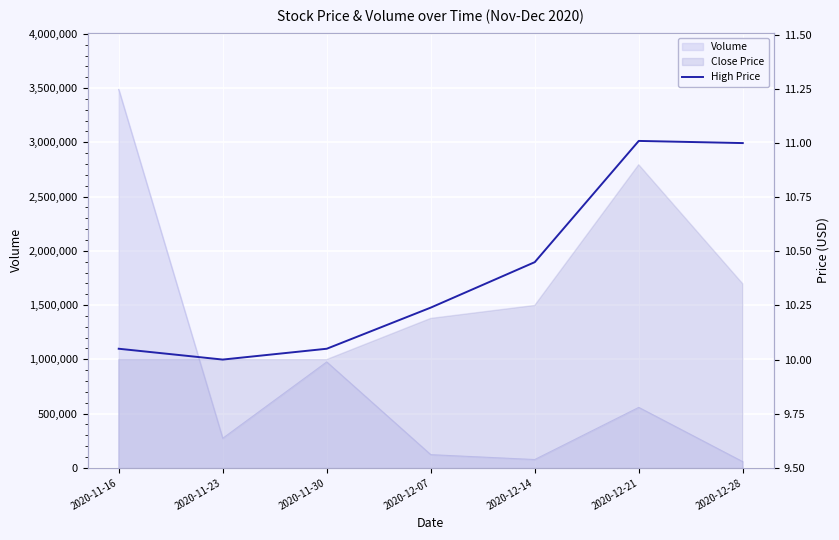

Rank the categories by value from lowest to highest.

2020-11-23, 2020-11-16, 2020-11-30, 2020-12-07, 2020-12-14, 2020-12-28, 2020-12-21